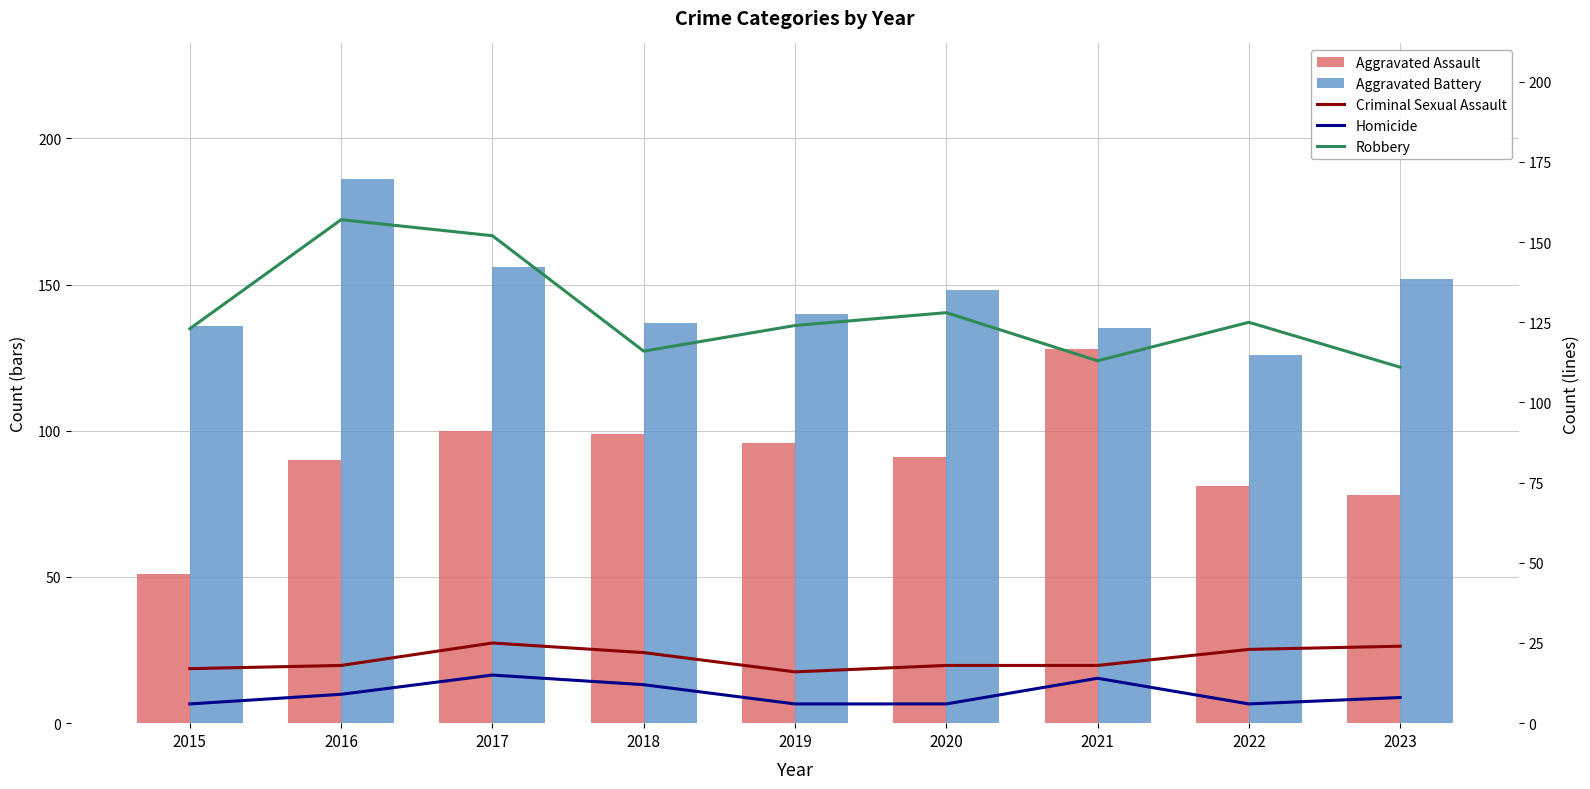

Reading left to right, list all the values displayed in this chart.

Aggravated Assault: 2015=51	2016=90	2017=100	2018=99	2019=96	2020=91	2021=128	2022=81	2023=78
Aggravated Battery: 2015=136	2016=186	2017=156	2018=137	2019=140	2020=148	2021=135	2022=126	2023=152
Criminal Sexual Assault: 2015=17	2016=18	2017=25	2018=22	2019=16	2020=18	2021=18	2022=23	2023=24
Homicide: 2015=6	2016=9	2017=15	2018=12	2019=6	2020=6	2021=14	2022=6	2023=8
Robbery: 2015=123	2016=157	2017=152	2018=116	2019=124	2020=128	2021=113	2022=125	2023=111